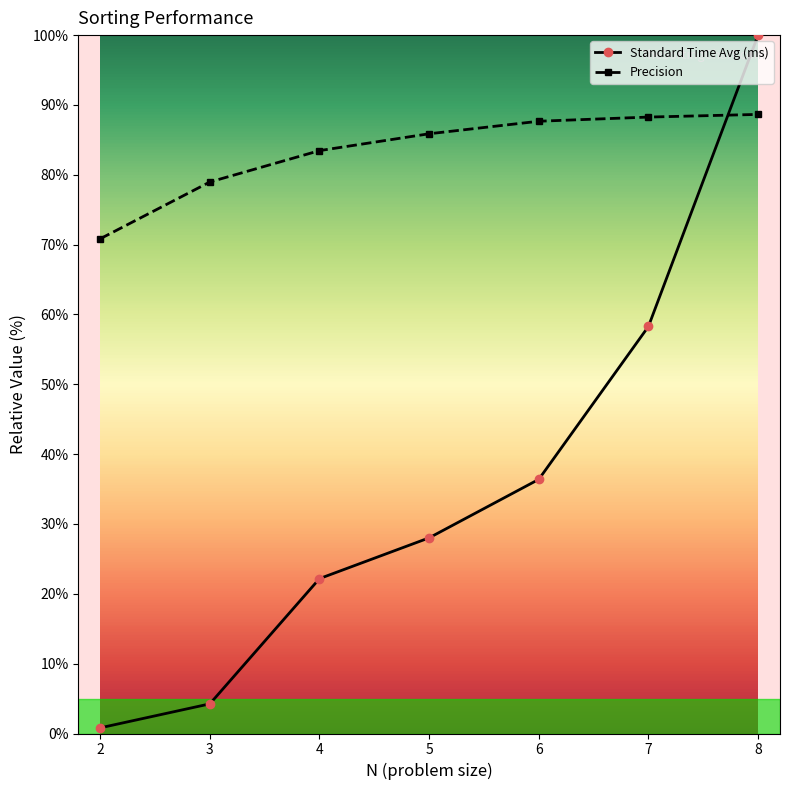

How many distinct data groups are displayed?

2